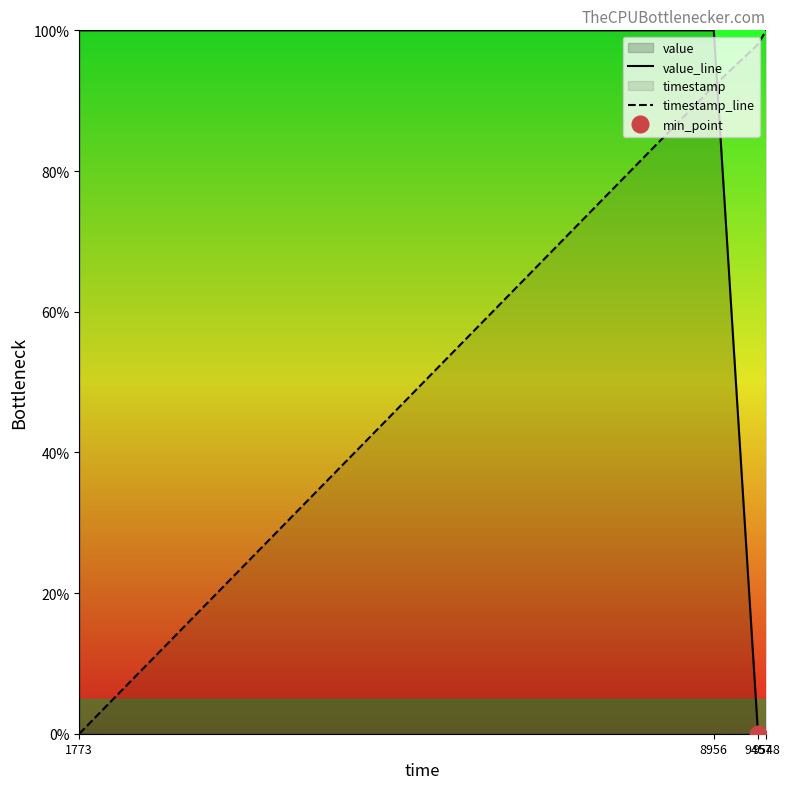

What is the total value across all series at 1773?

100.0